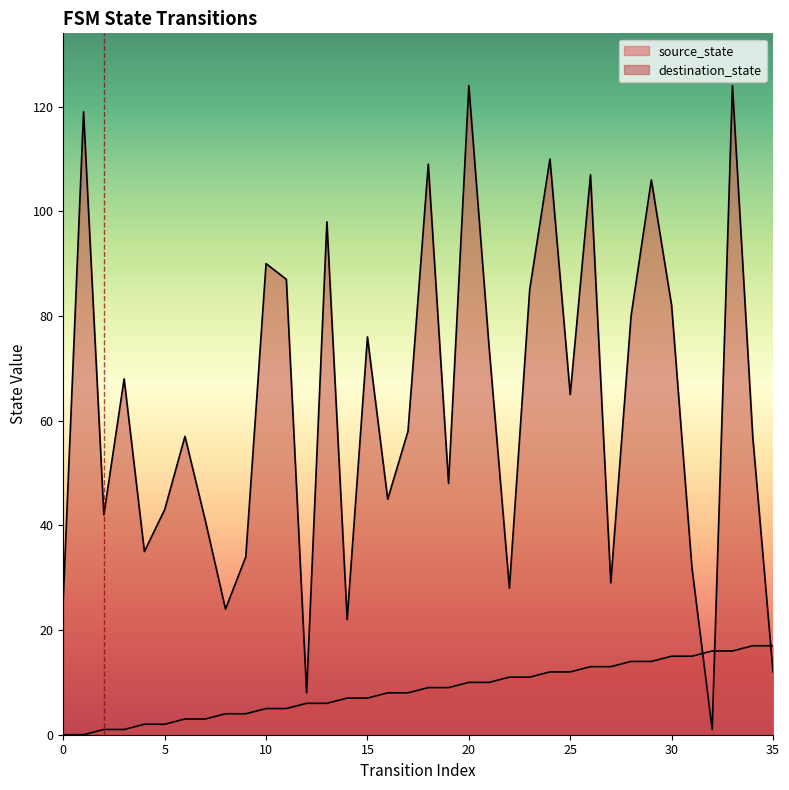

Which category has the highest value in the destination_state series?

20